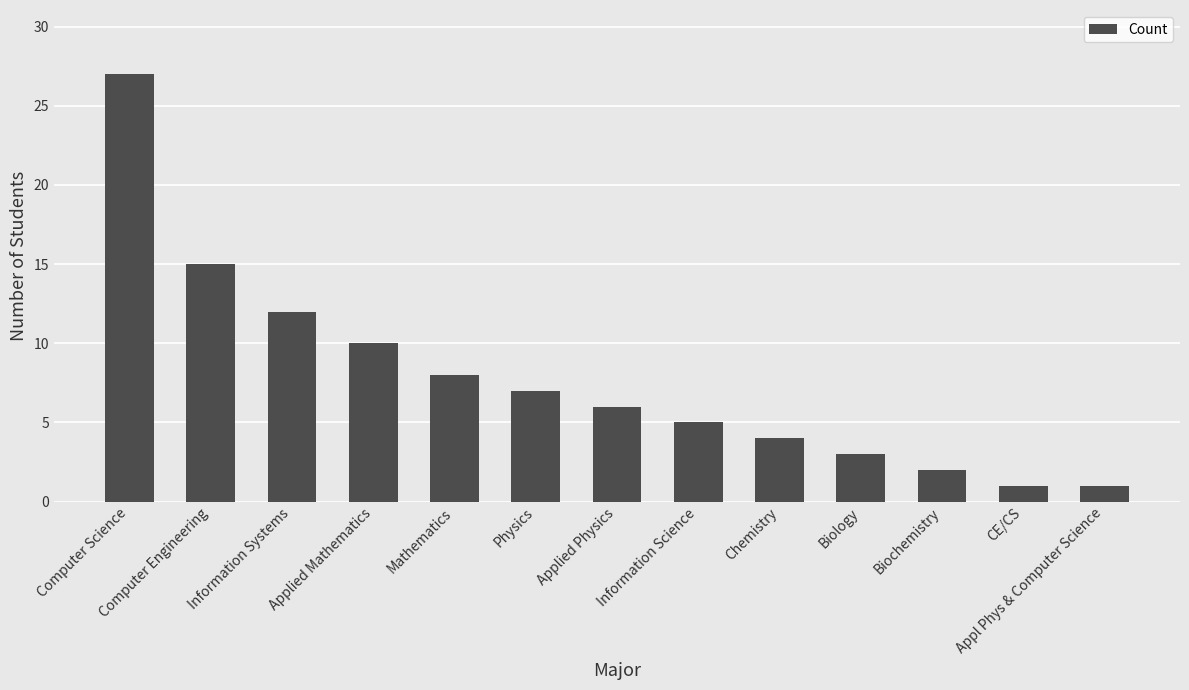

How many distinct data groups are displayed?

1